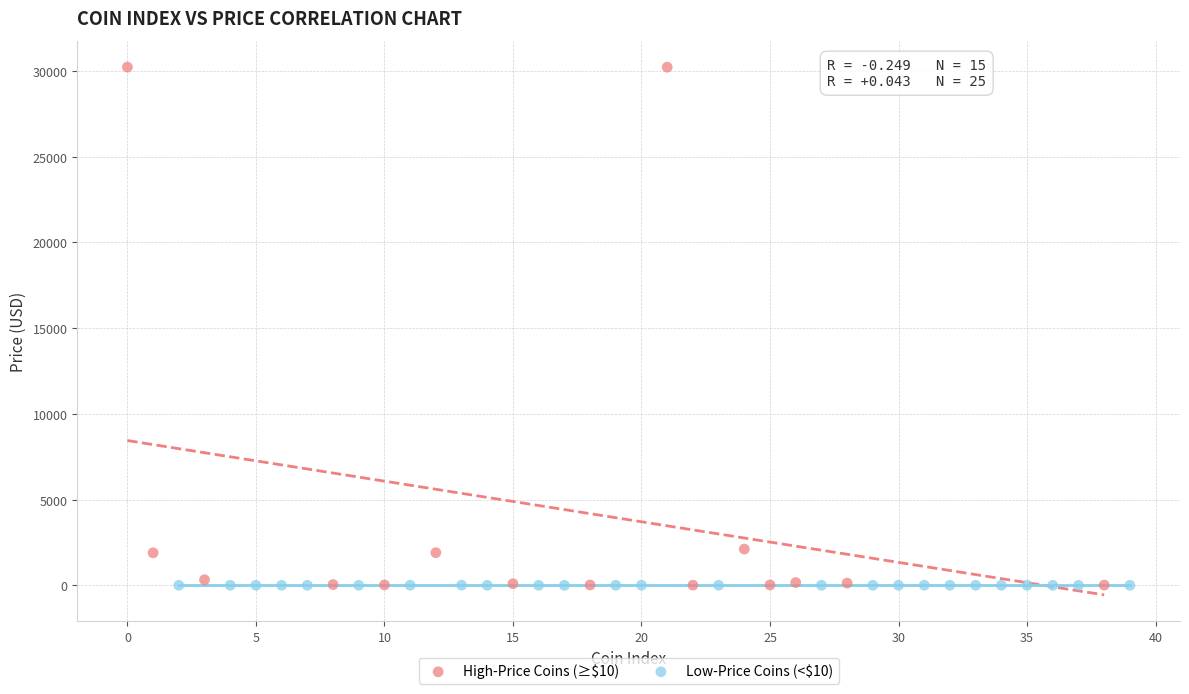

Which series has the largest Y range (max minus min)?

High-Price Coins (≥$10)